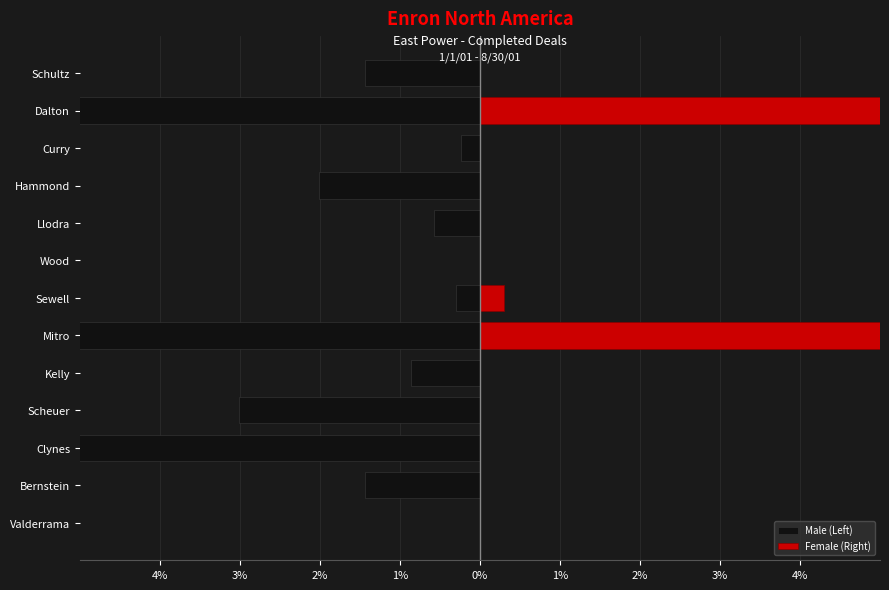

What are all the series names shown in the legend?

Male (Left), Female (Right)